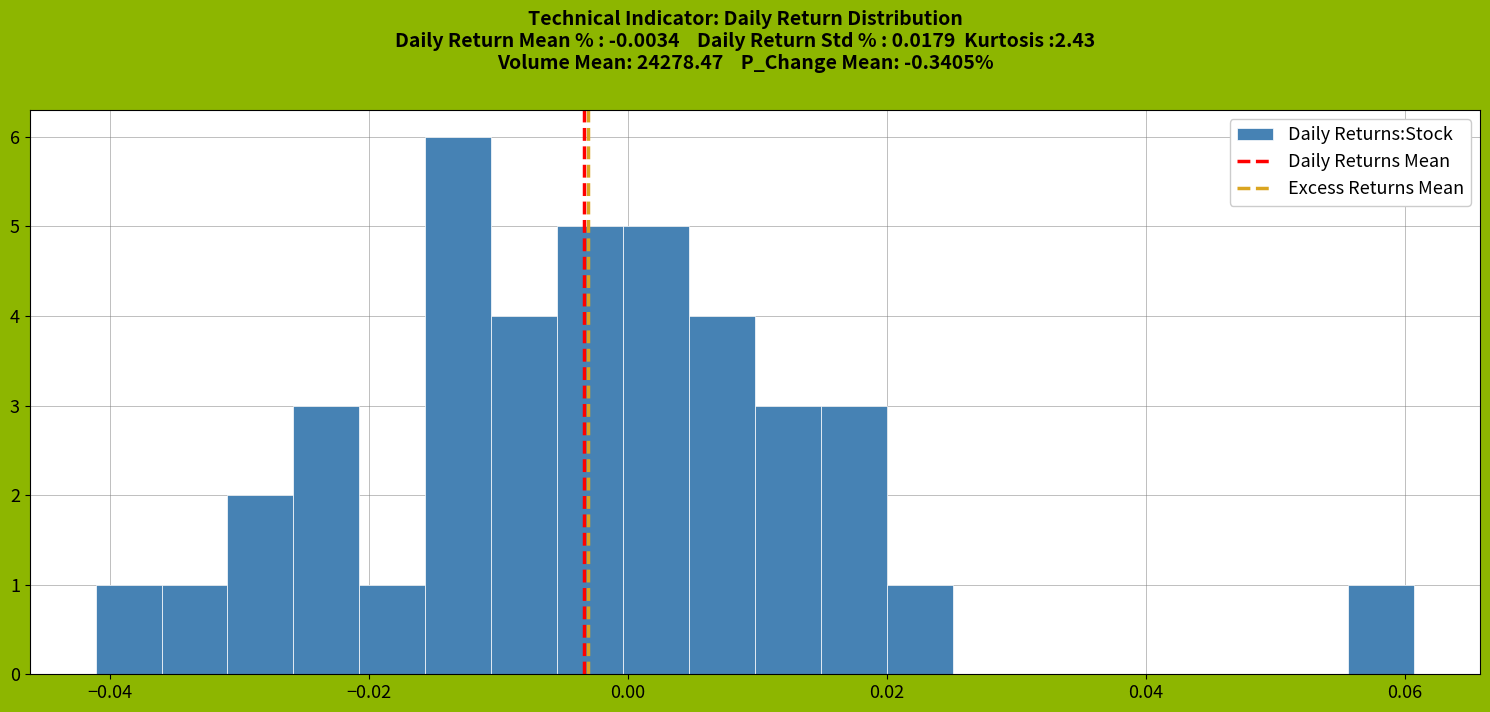

Around what value on the x-axis is the tallest bar? Give the approximate position of its centre, as read against the axis.

-0.014